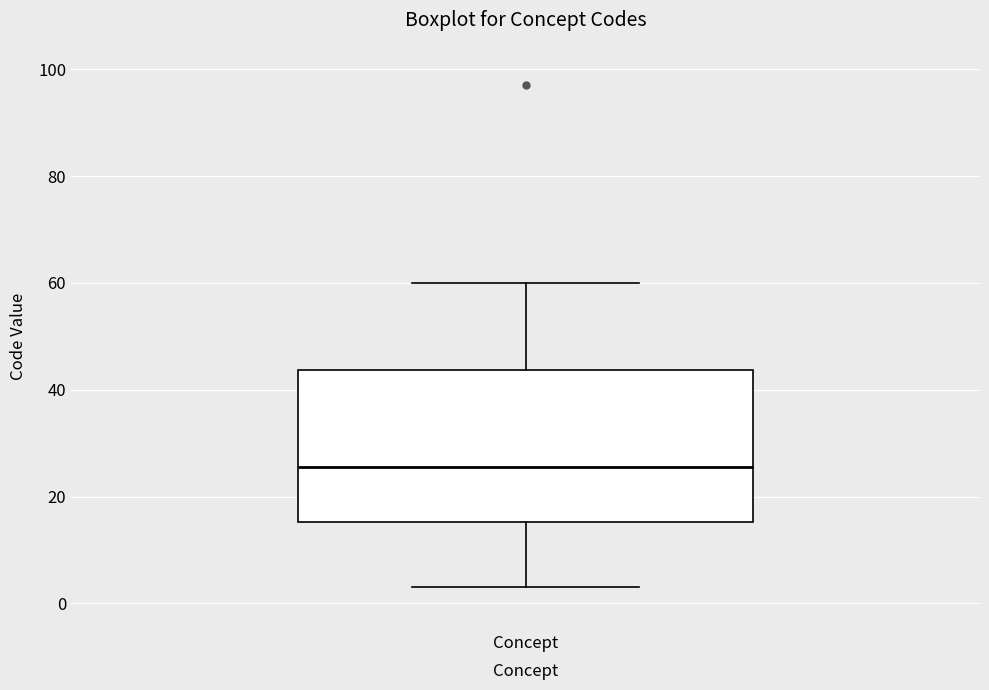

Read this box plot against the y-axis: the position of the median line, the range covered by the box, and the ends of both whiskers. The values are not printed on the chart, so give them approximately, as read against the axis.

median 26, box 16 to 44, whiskers 4 to 60